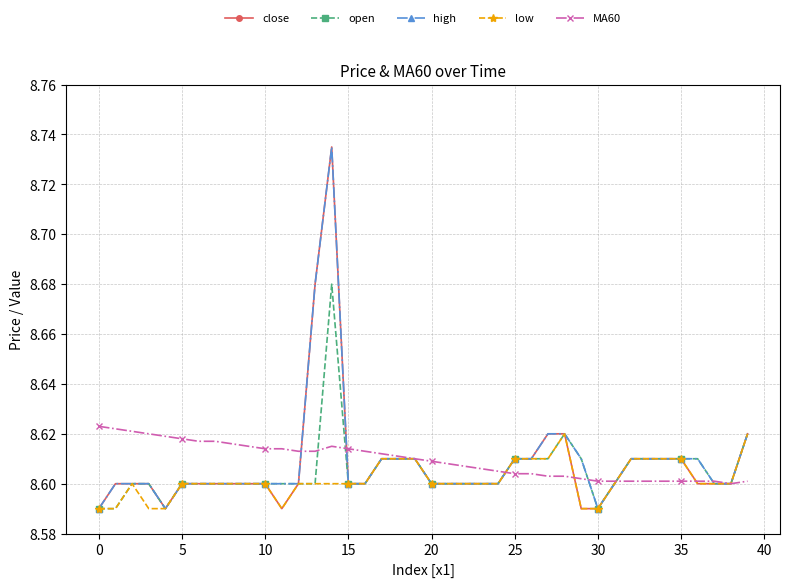

At how many categories does at least one series exceed 8?

40